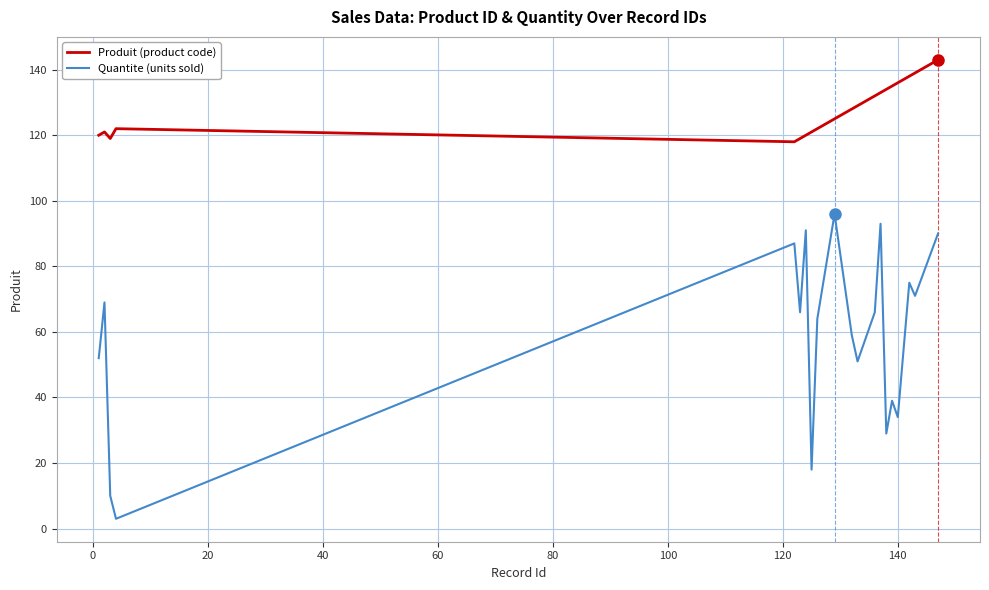

Does the chart display data point markers on the line(s)?

No